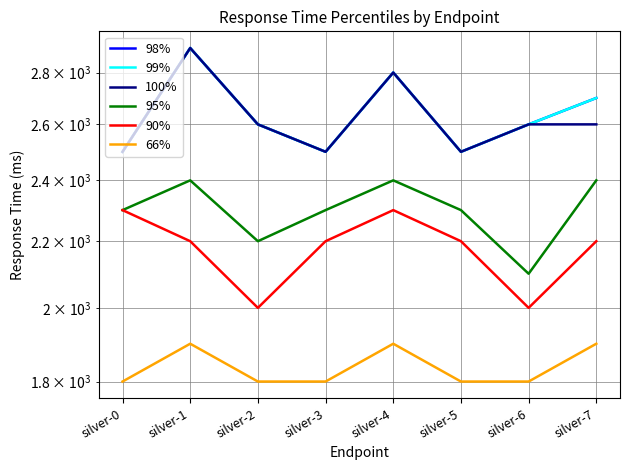

True or false: 98% and 66% cross at least once.

False